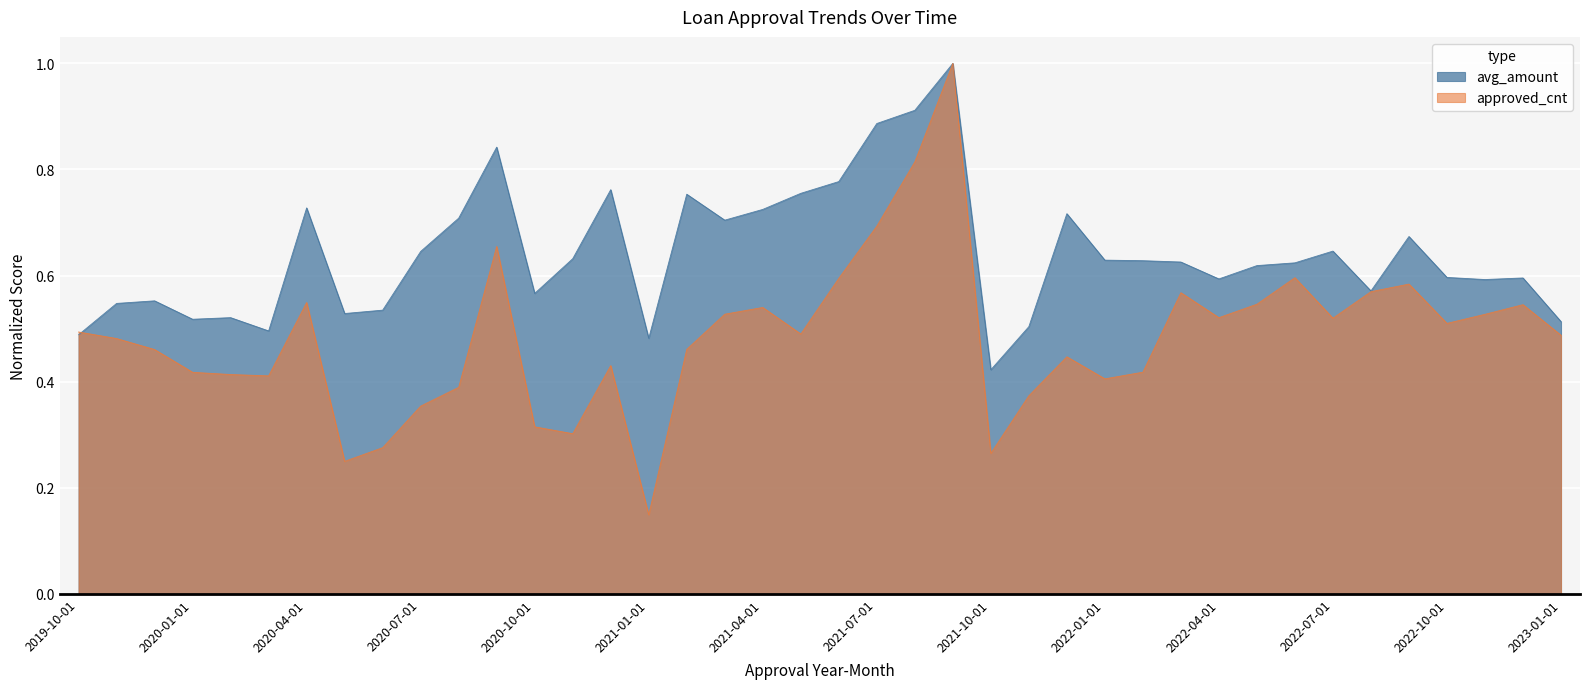

List the series in order of their overall mean, lowest first.

approved_cnt, avg_amount